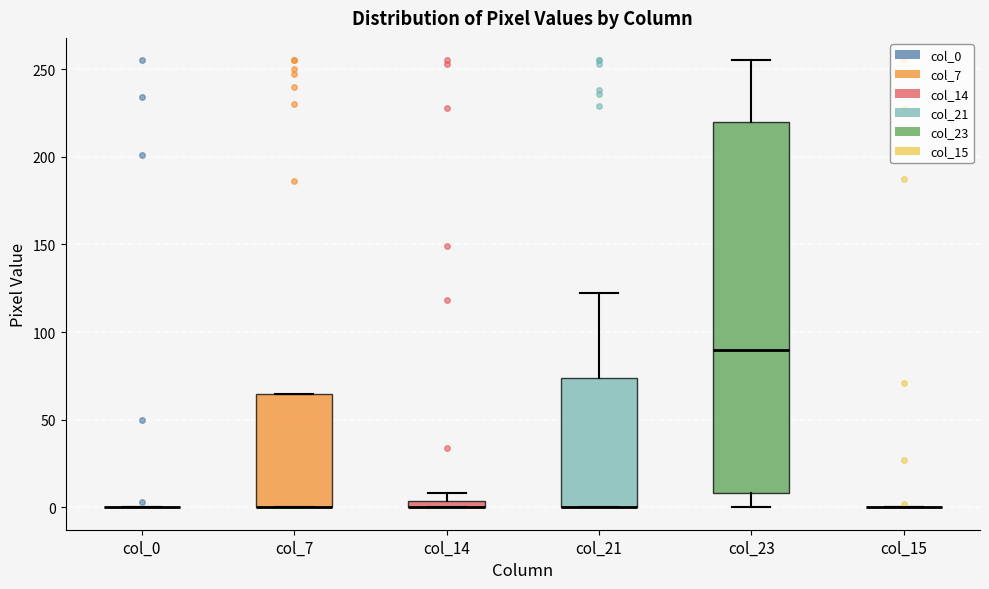

Where is the lower edge of the box for col_21 on the y-axis? The values are not printed on the chart, so give them approximately, as read against the axis.

0